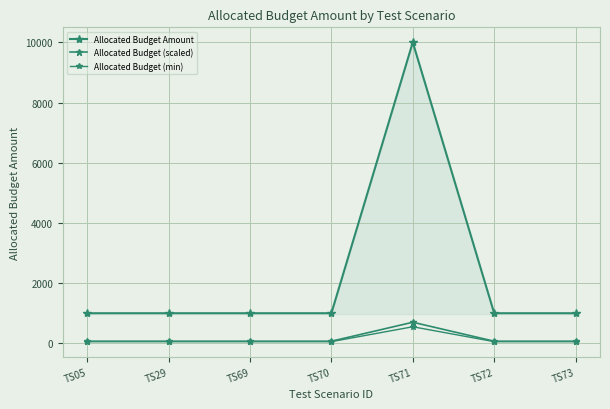

How many values in the Allocated Budget Amount series exceed 1000?

1